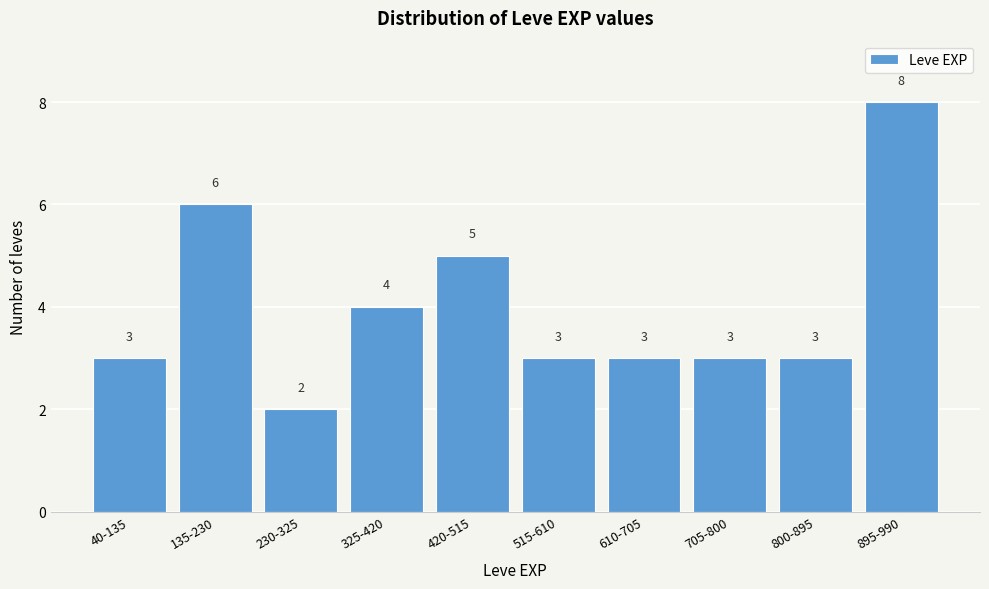

Reading right to left, extract all data points from this chart.

8	3	3	3	3	5	4	2	6	3